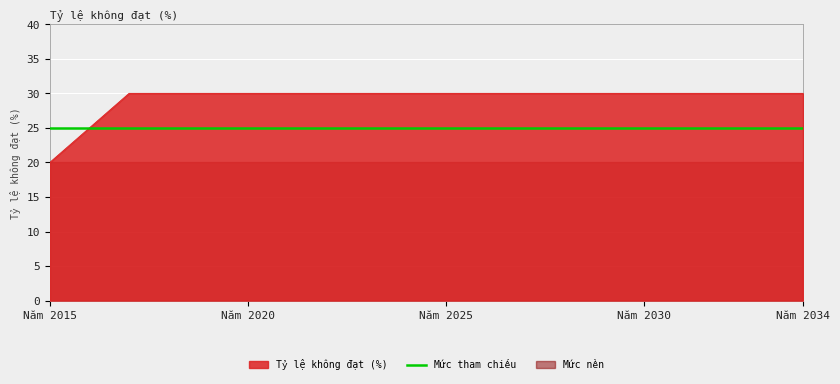

Which category has the lowest value across all series?

Năm 2015